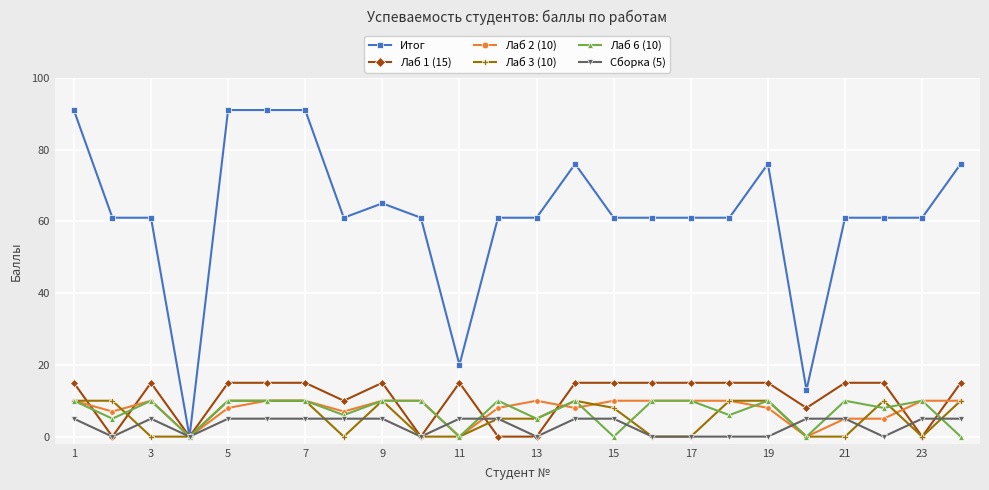

How many data points does each series have?

24